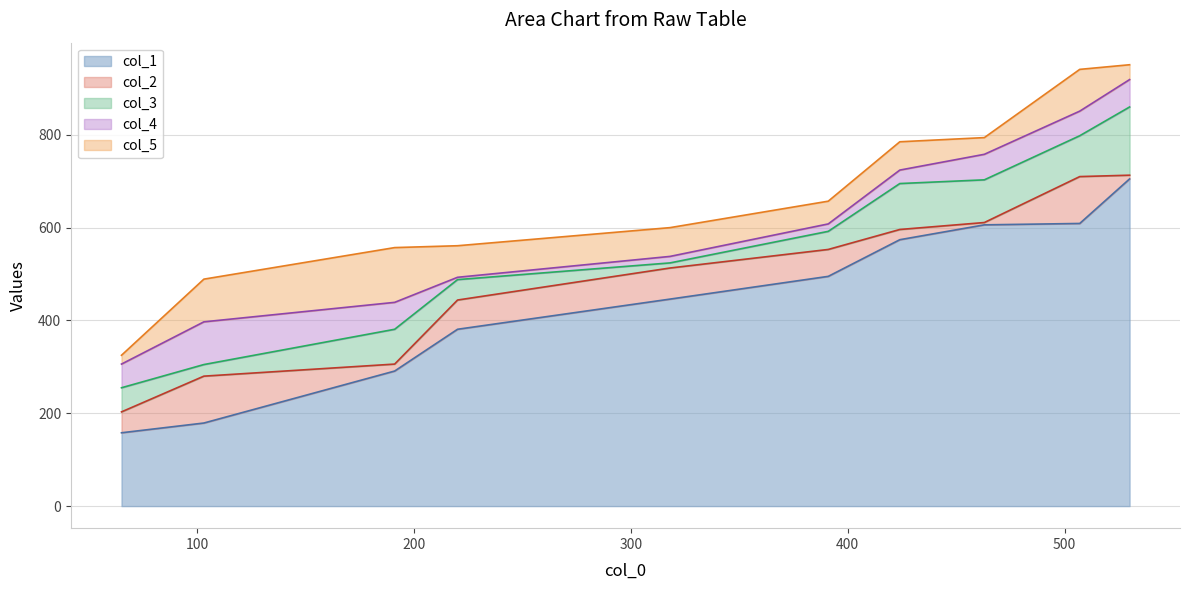

Where does the col_2 series first go above 553?

424